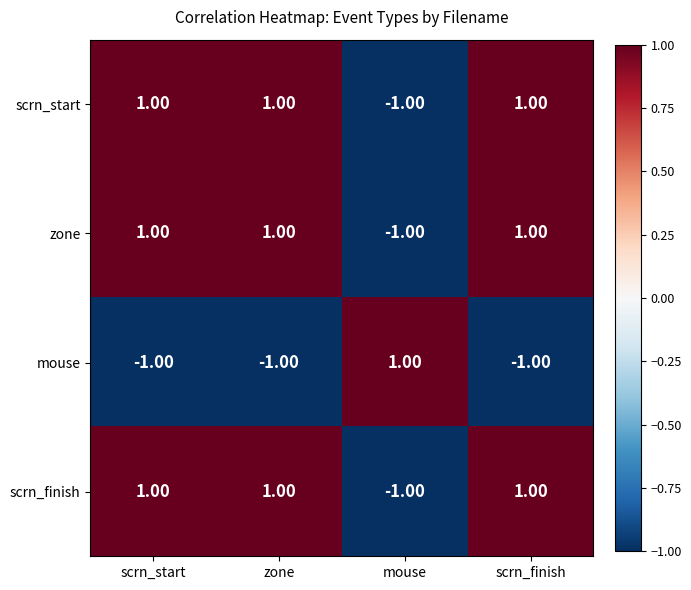

Count the number of data series in this chart.

4